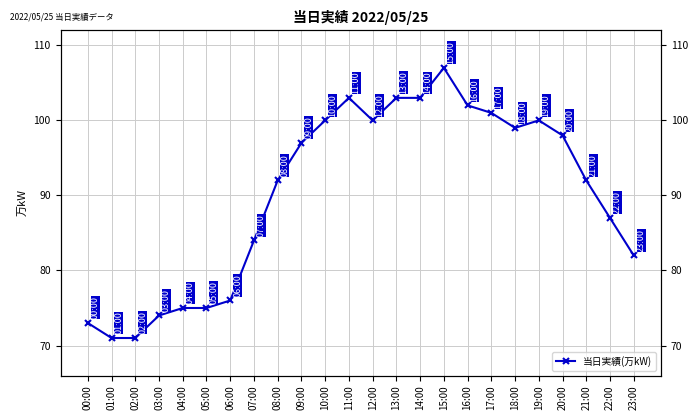

List the labels in order of value, smallest first.

01:00, 02:00, 00:00, 03:00, 04:00, 05:00, 06:00, 23:00, 07:00, 22:00, 08:00, 21:00, 09:00, 20:00, 18:00, 10:00, 12:00, 19:00, 17:00, 16:00, 11:00, 13:00, 14:00, 15:00